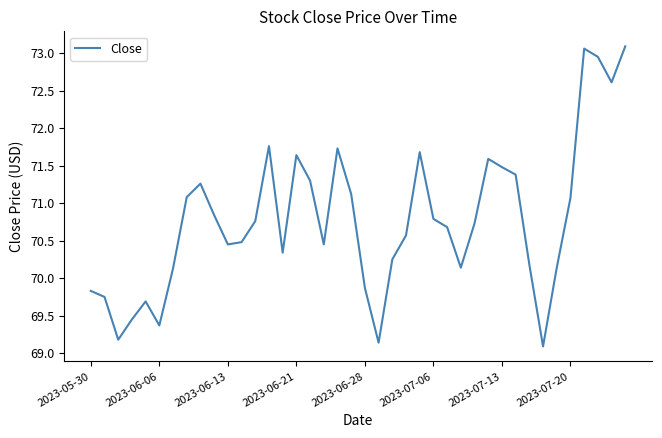

True or false: there are more than 1 points higher than both neighbors.

True